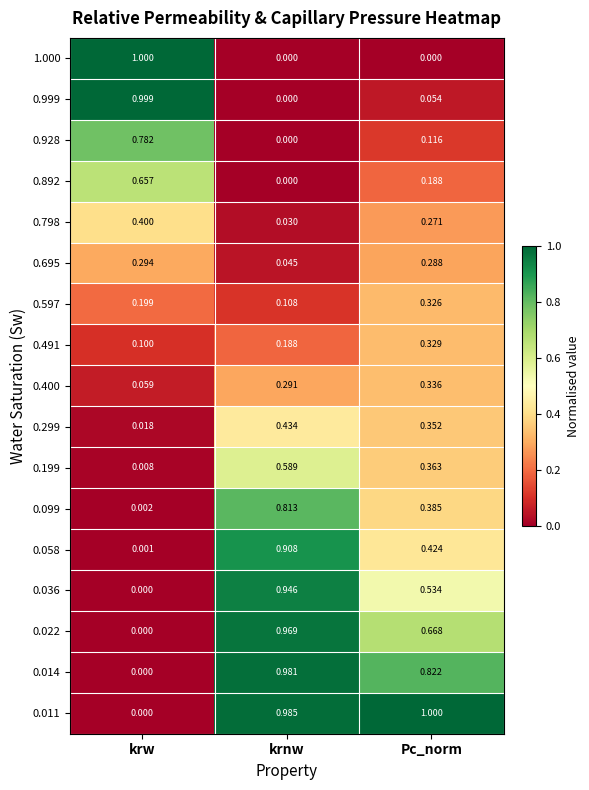

Is the value of 0.058 at krw greater than the value of 0.892 at krnw?

Yes